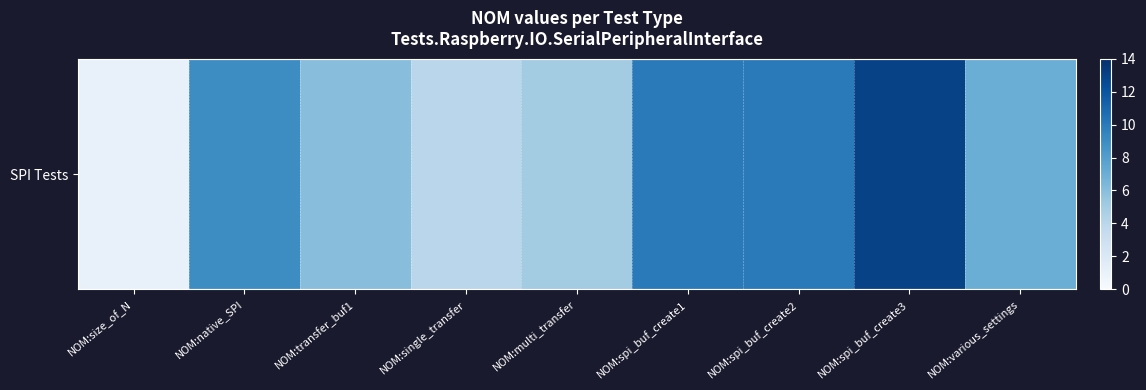

Where does the data first go above 7?

NOM:native_SPI